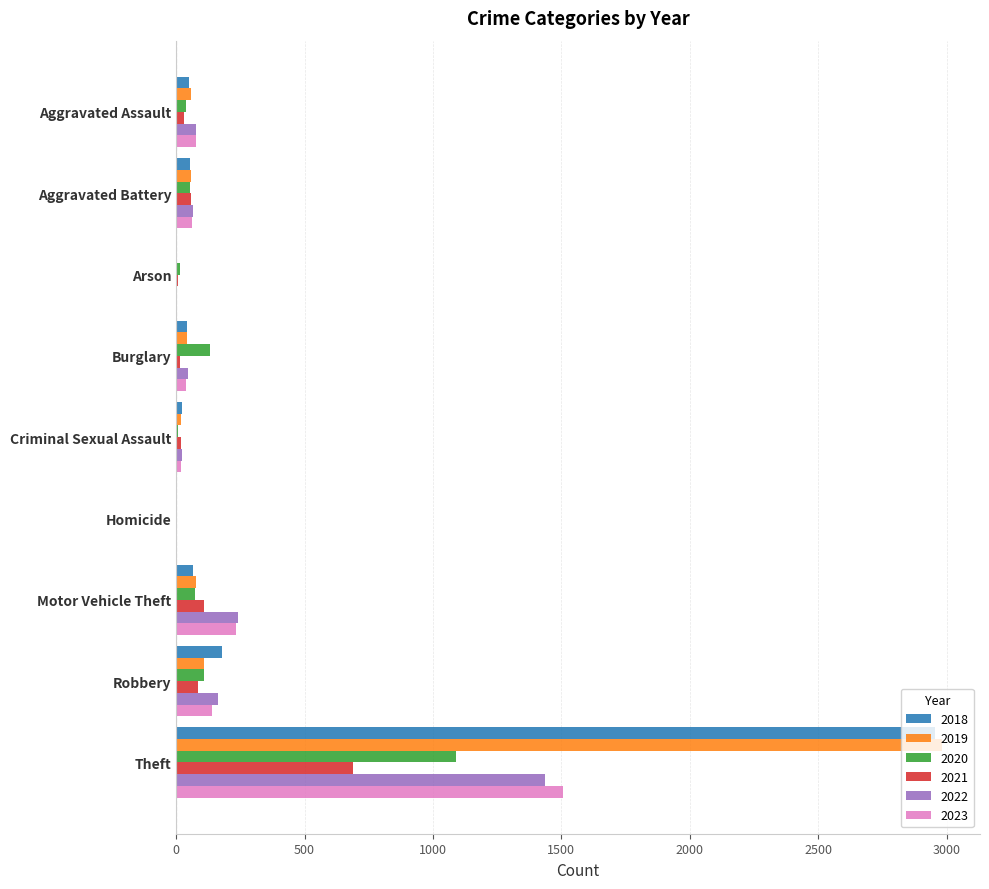

What is the sum of all 2022 values?

2053